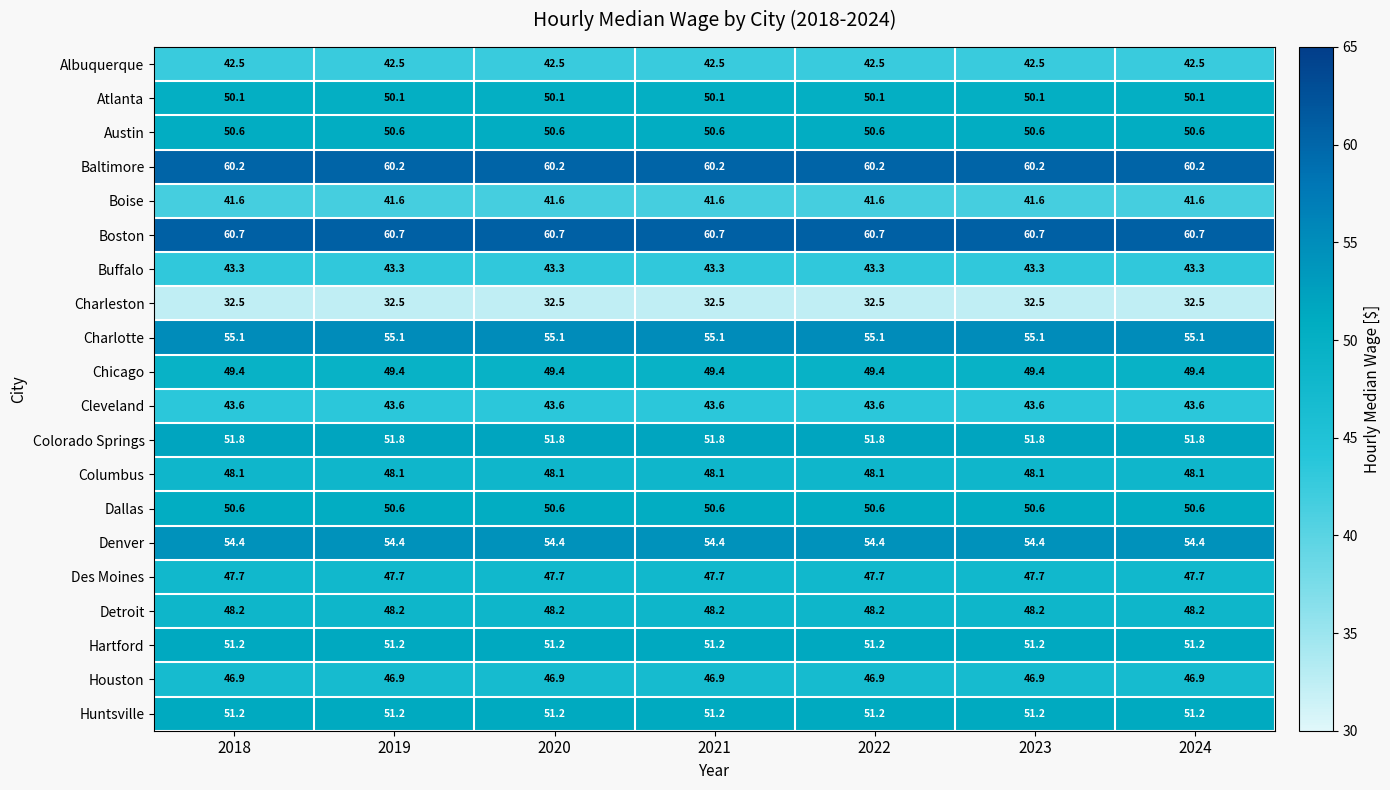

At how many categories does at least one series exceed 53?

7